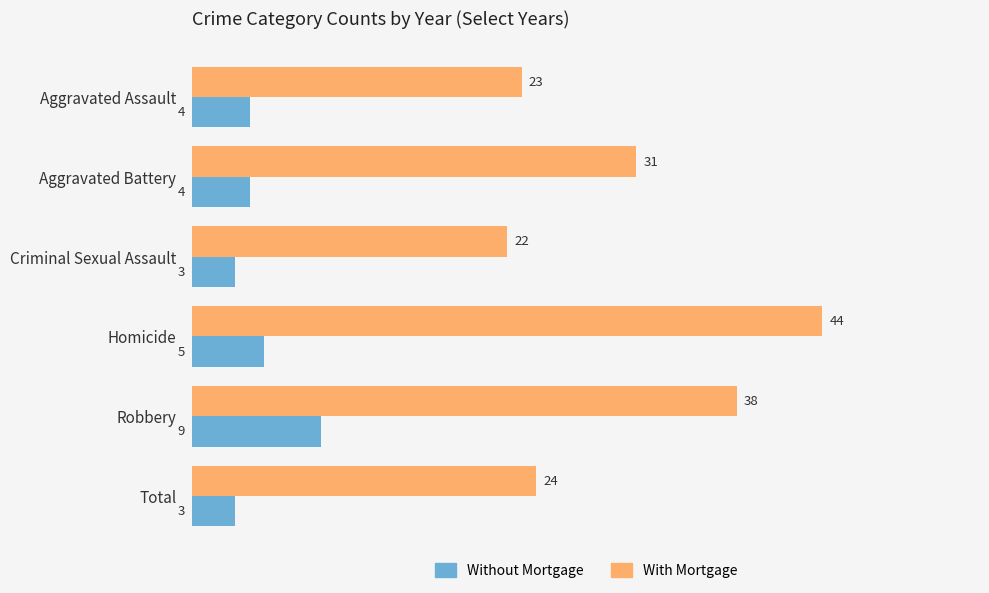

What is the maximum value for Without Mortgage?

9